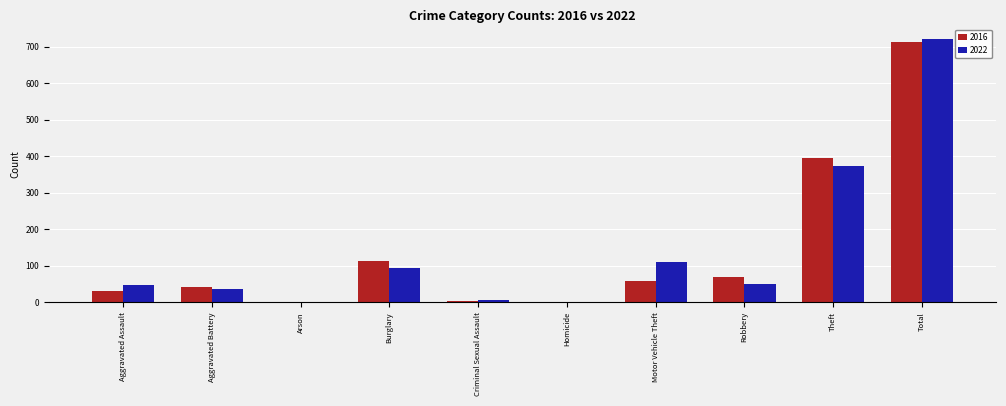

Which series changed the most between Burglary and Theft?

2016